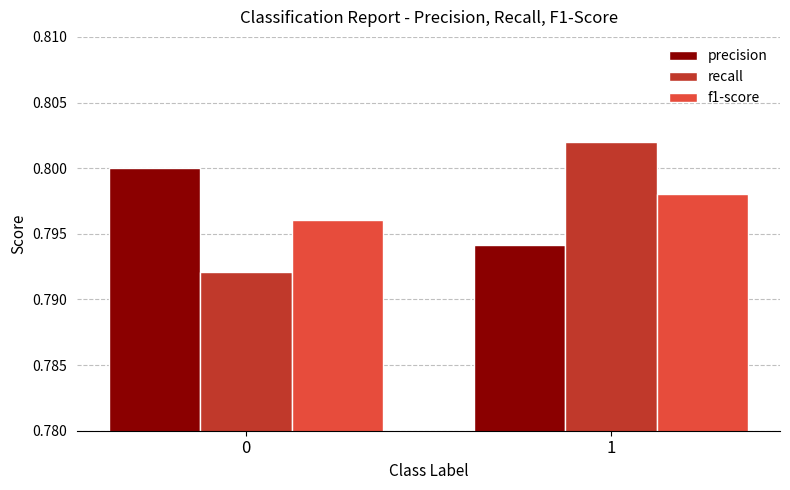

At 1, list the series in order from largest to smallest.

recall, f1-score, precision